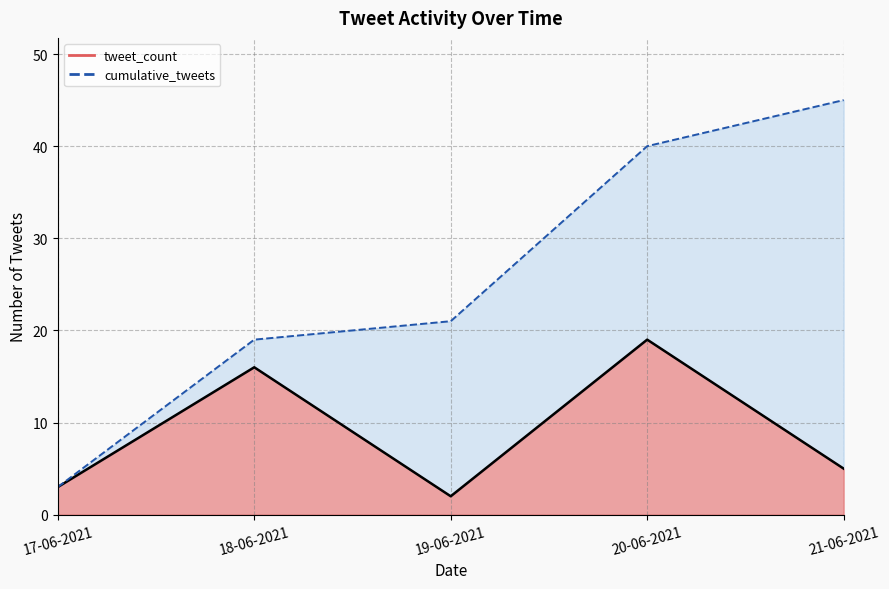

True or false: cumulative_tweets_line and tweet_count_line cross at least once.

False